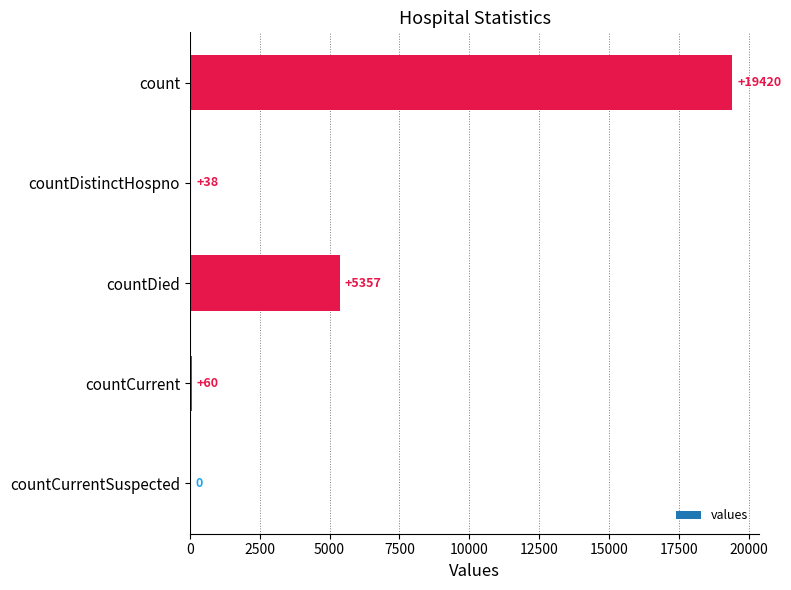

What is the difference between the values at countCurrent and countCurrentSuspected?

60